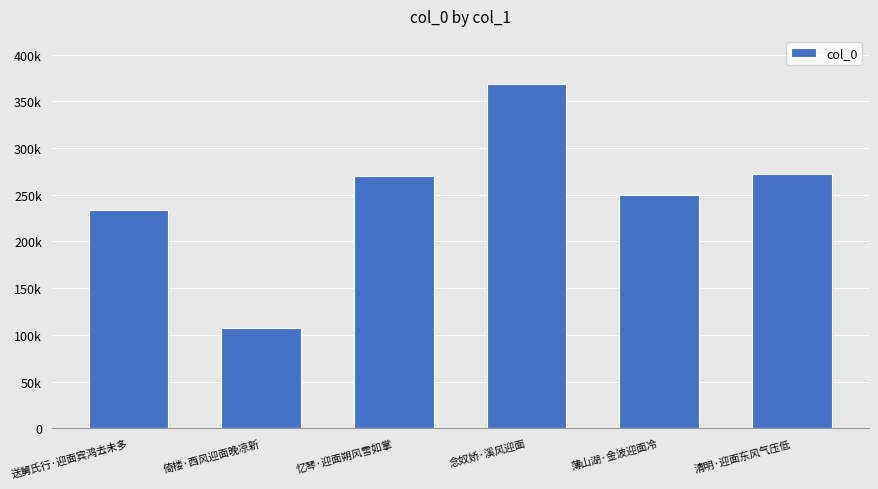

List the labels in order of value, largest first.

念奴娇·溪风迎面, 清明·迎面东风气压低, 忆琴·迎面朔风雪如掌, 薄山湖·金波迎面冷, 送舅氏行·迎面宾鸿去未多, 倚楼·西风迎面晚凉新